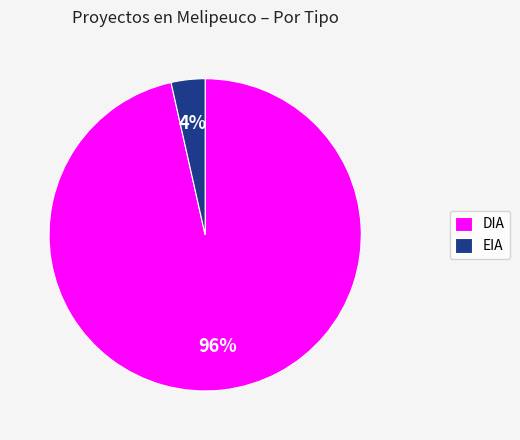

How many segments does this pie chart have?

2